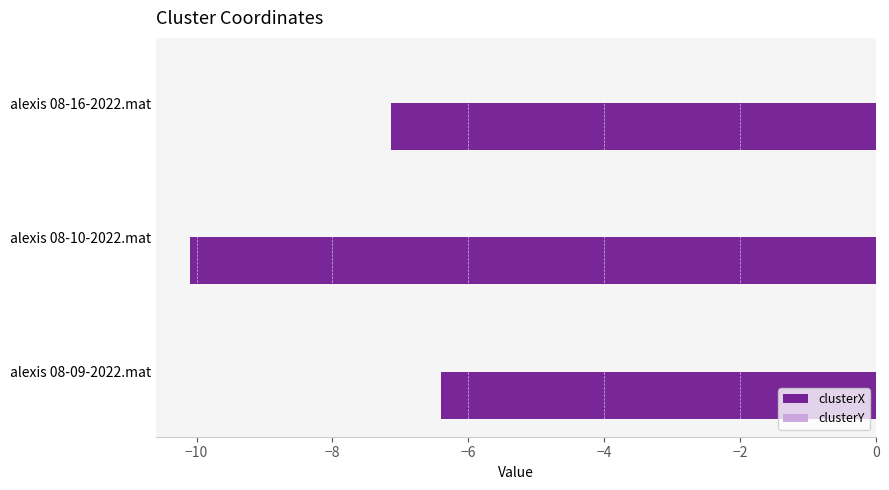

Which series changed the most between alexis 08-09-2022.mat and alexis 08-10-2022.mat?

clusterX